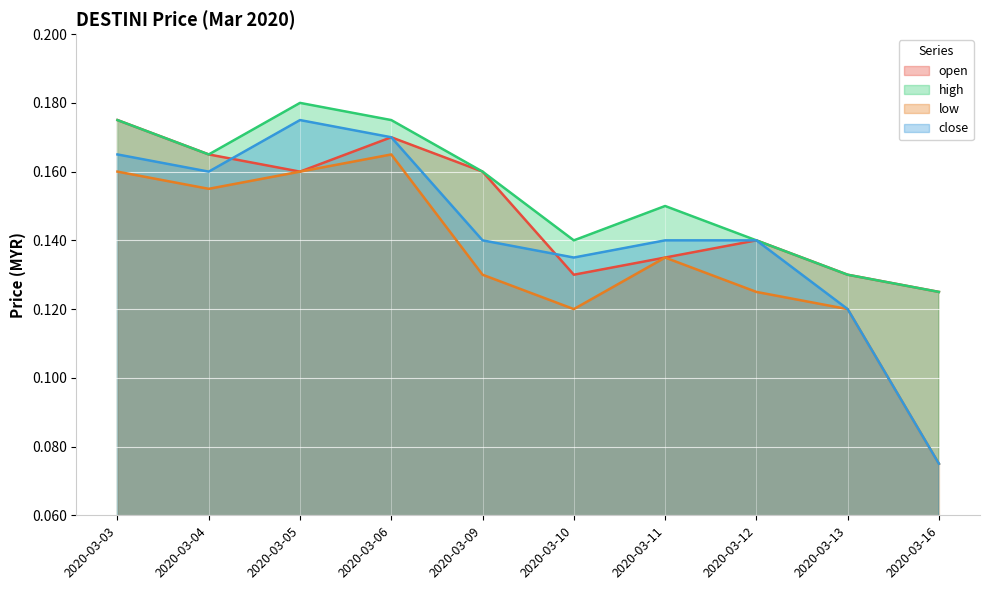

Rank the series at 2020-03-16 from highest to lowest value.

open, high, low, close